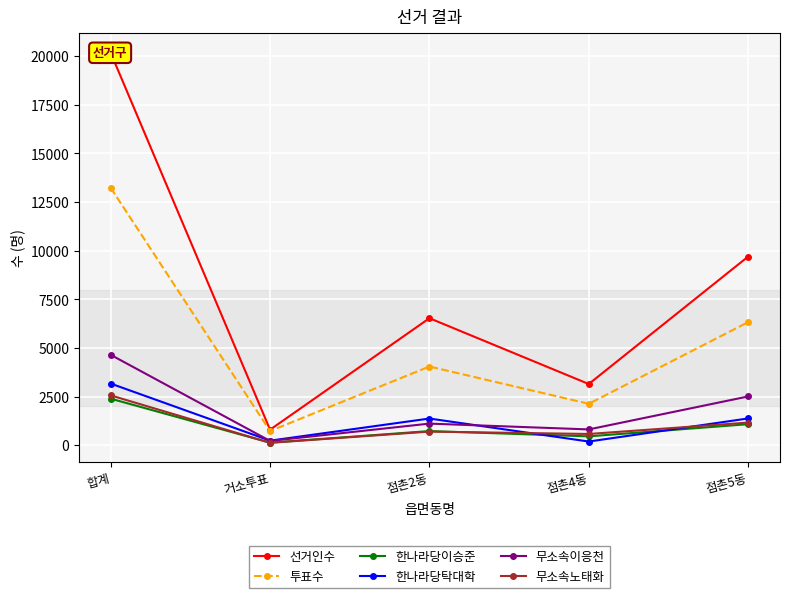

What value does the 투표수 series have at 합계, to the nearest 100?

13200